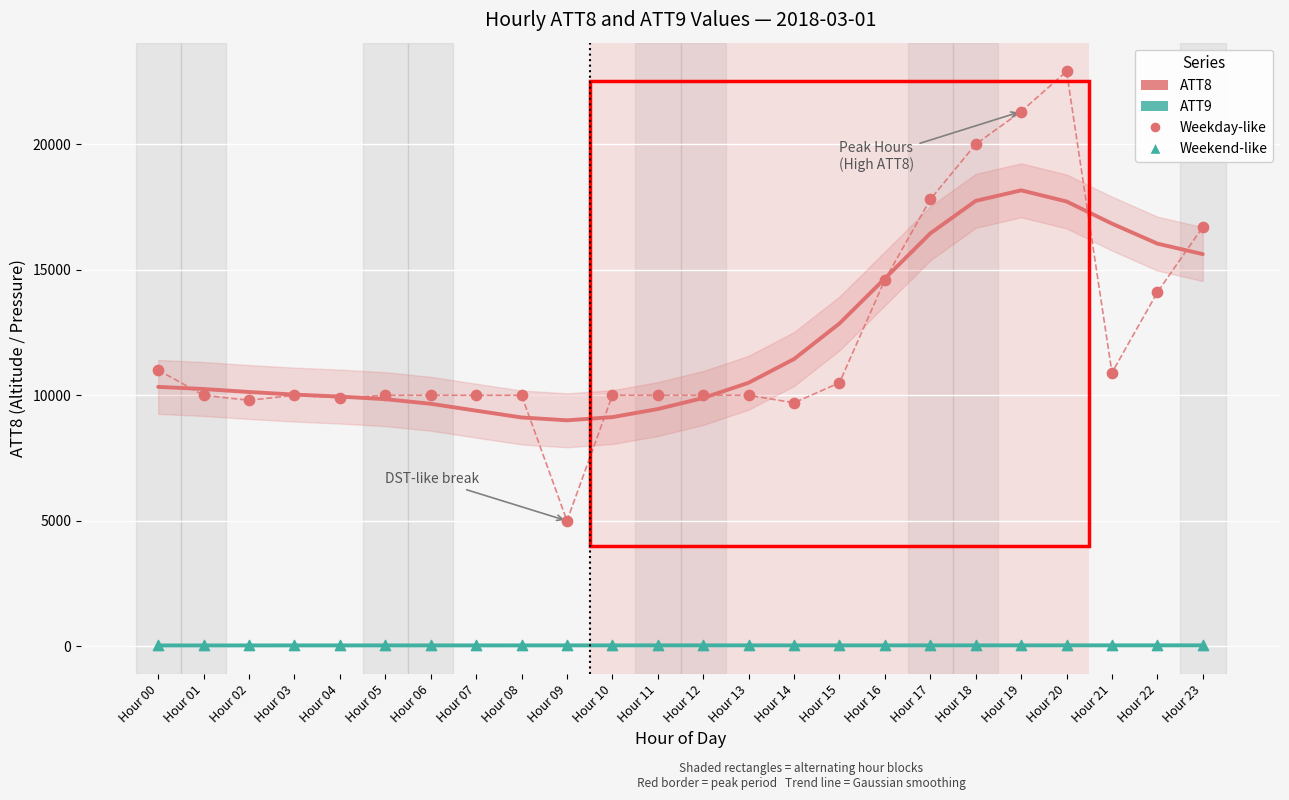

Across all data points, what is the range of Y values (max minus min)?

22864.4